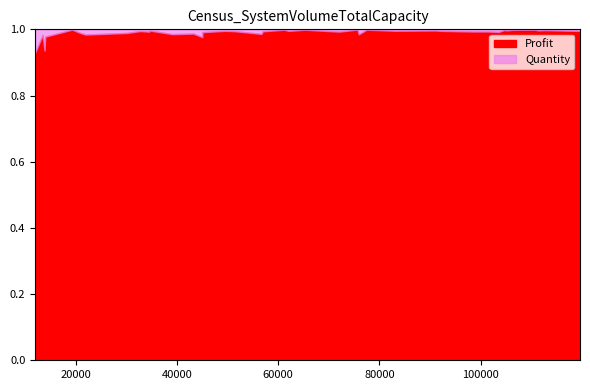

Reading left to right, list all the values displayed in this chart.

Profit: 0=4235.0	1=21238.1	2=5549.3	3=7468.0	4=21609.0	5=11023.0	6=11046.6	7=24049.6	8=12101.0	9=8499.3	10=5733.7	11=2301.3	12=7134.4	13=6712.9	14=22039.8	15=18825.3	16=13471.2	17=10981.6	18=10356.2	19=2464.6	20=5265.8	21=7379.5	22=7342.3	23=2948.7	24=11681.9	25=1073.2	26=5835.8	27=14892.4	28=5922.2	29=3721.4	30=13535.5	31=25741.2	32=25295.2	33=6810.8	34=4438.4	35=13144.0	36=13337.8	37=5830.6	38=1367.7	39=12580.9
Quantity: 0=68.0	1=11.0	2=82.0	3=27.0	4=75.0	5=51.0	6=55.0	7=41.0	8=40.0	9=50.0	10=87.0	11=52.0	12=58.0	13=34.0	14=46.0	15=81.0	16=88.0	17=53.0	18=48.0	19=26.0	20=74.0	21=64.0	22=53.0	23=52.0	24=66.0	25=81.0	26=76.0	27=18.0	28=65.0	29=90.0	30=94.0	31=62.0	32=82.0	33=32.0	34=4.0	35=16.0	36=11.0	37=7.0	38=94.0	39=83.0